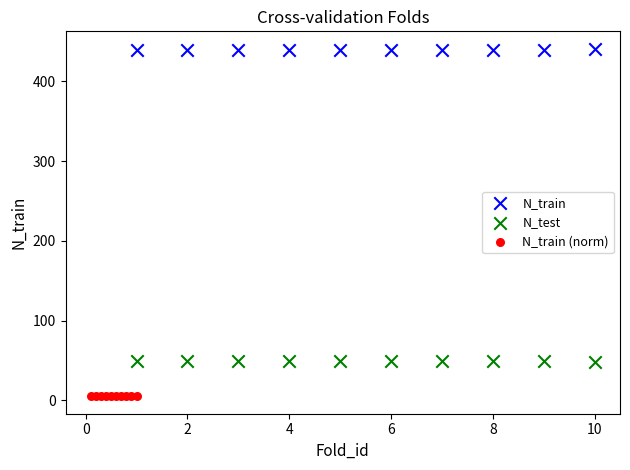

Which series contains the lowest Y value?

N_train (norm)